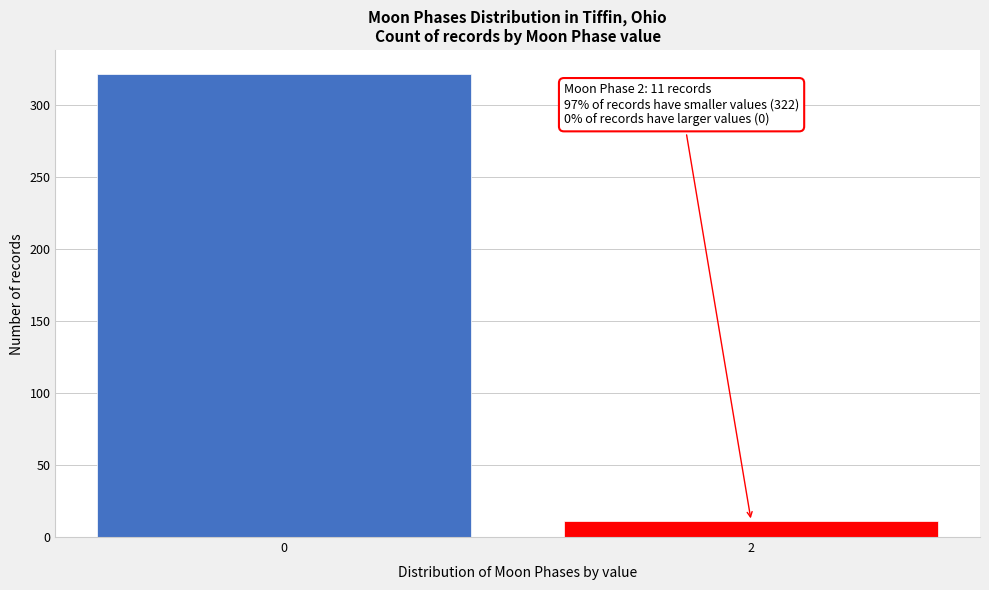

Reading left to right, list all the values displayed in this chart.

322	11